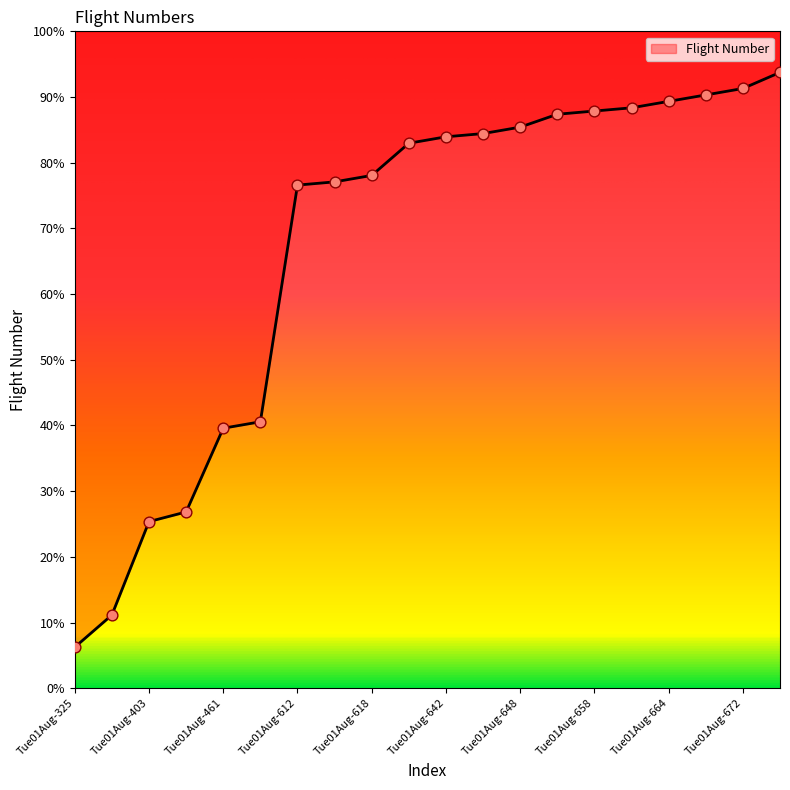

What is the ratio of the value at Tue01Aug-644 to the value at Tue01Aug-658?

1.0